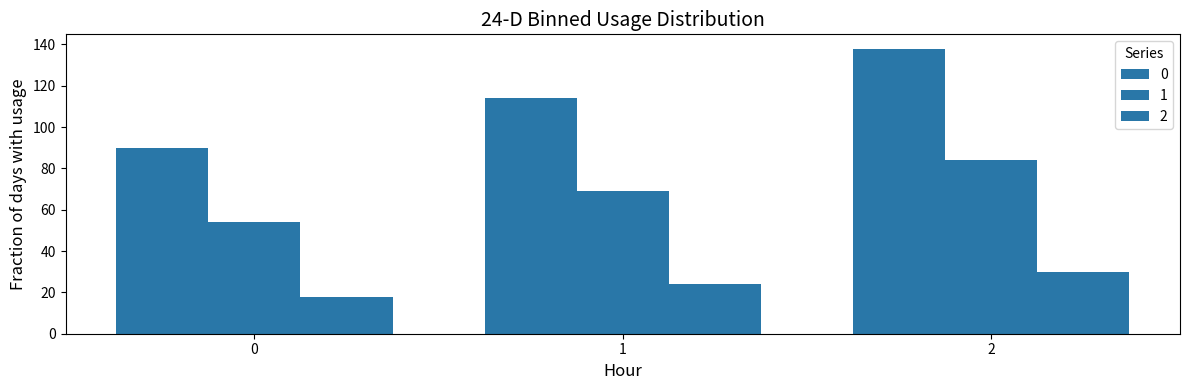

What is the total value across all series at 2?

252